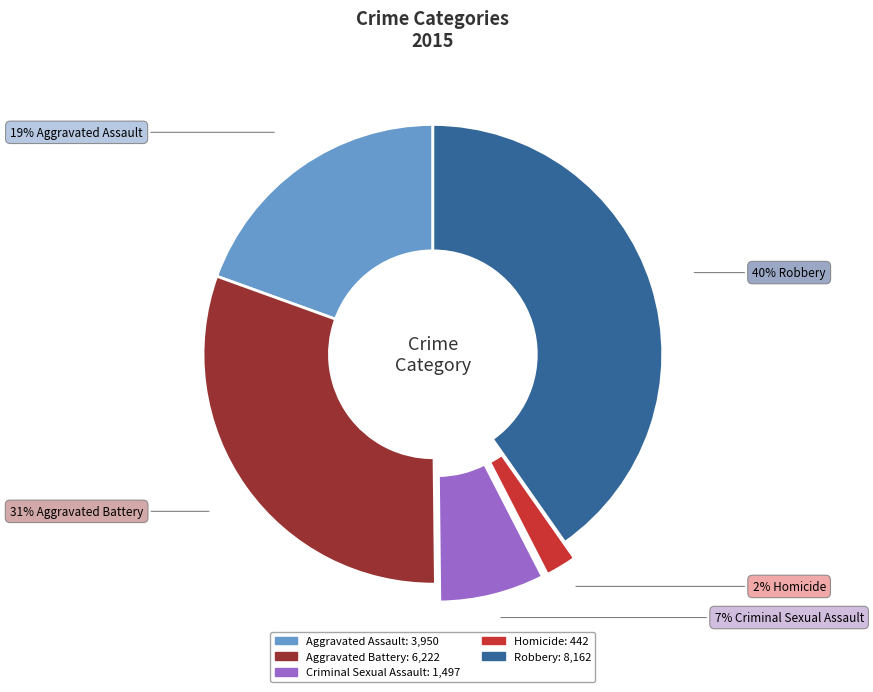

Is it true that Homicide is 2% of the pie?

True